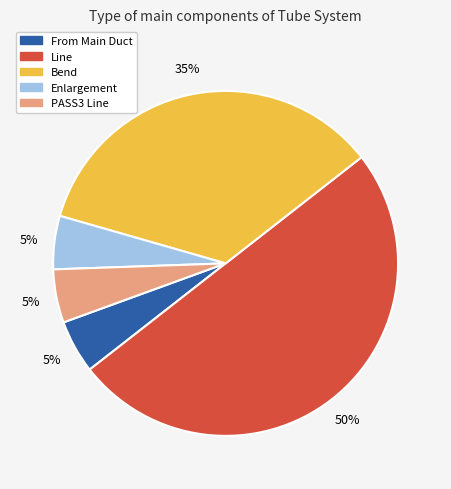

To the nearest percent, what portion does Bend represent?

35%